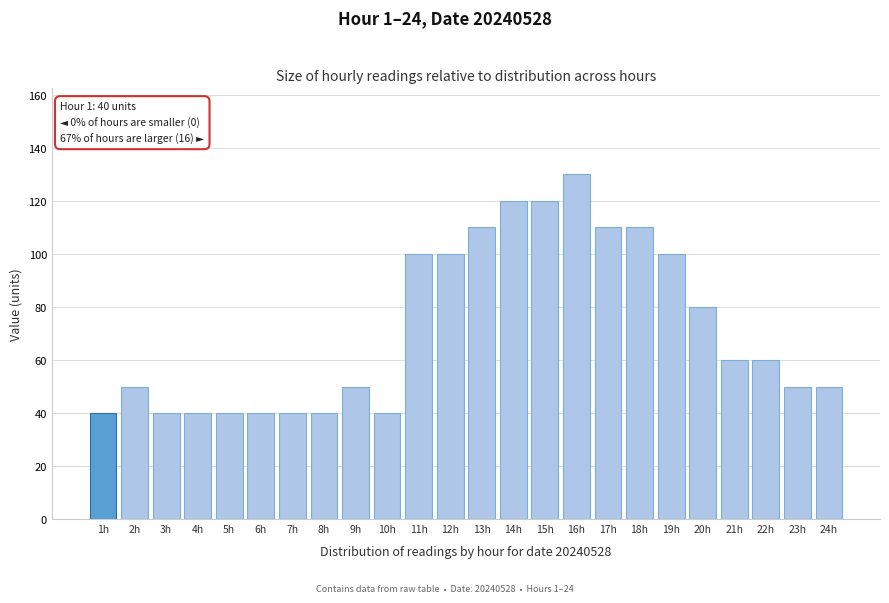

Reading left to right, what are all the values shown in this chart?

40	50	40	40	40	40	40	40	50	40	100	100	110	120	120	130	110	110	100	80	60	60	50	50